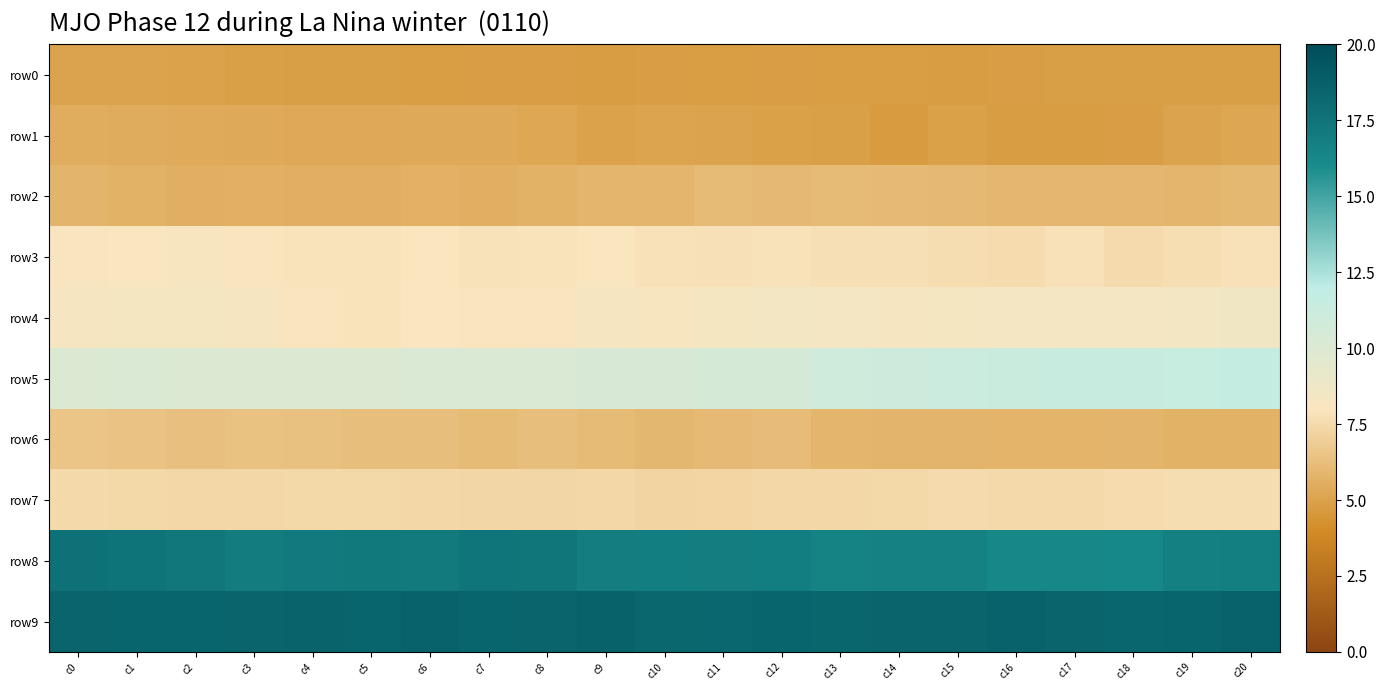

Reading right to left, list all the values displayed in this chart.

row0: c20=249	c19=249	c18=249	c17=249	c16=246	c15=242	c14=244	c13=245	c12=247	c11=244	c10=246	c9=242	c8=246	c7=246	c6=245	c5=249	c4=249	c3=250	c2=255	c1=259	c0=258
row1: c20=265	c19=258	c18=246	c17=243	c16=242	c15=252	c14=241	c13=251	c12=252	c11=258	c10=261	c9=255	c8=266	c7=272	c6=274	c5=271	c4=271	c3=273	c2=277	c1=278	c0=280
row2: c20=307	c19=301	c18=303	c17=303	c16=302	c15=309	c14=310	c13=312	c12=309	c11=312	c10=301	c9=300	c8=293	c7=285	c6=291	c5=286	c4=286	c3=289	c2=287	c1=292	c0=299
row3: c20=400	c19=393	c18=385	c17=400	c16=386	c15=390	c14=394	c13=395	c12=402	c11=399	c10=400	c9=408	c8=404	c7=403	c6=408	c5=404	c4=405	c3=406	c2=416	c1=409	c0=414
row4: c20=438	c19=434	c18=429	c17=428	c16=427	c15=424	c14=422	c13=428	c12=430	c11=424	c10=419	c9=420	c8=412	c7=407	c6=410	c5=405	c4=407	c3=421	c2=424	c1=424	c0=421
row5: c20=591	c19=585	c18=581	c17=583	c16=578	c15=574	c14=566	c13=561	c12=541	c11=540	c10=528	c9=529	c8=521	c7=521	c6=519	c5=515	c4=511	c3=515	c2=516	c1=518	c0=513
row6: c20=292	c19=293	c18=299	c17=297	c16=296	c15=299	c14=299	c13=300	c12=315	c11=310	c10=305	c9=312	c8=321	c7=313	c6=320	c5=321	c4=325	c3=327	c2=323	c1=330	c0=336
row7: c20=391	c19=391	c18=387	c17=382	c16=383	c15=384	c14=379	c13=376	c12=377	c11=373	c10=370	c9=376	c8=374	c7=374	c6=377	c5=378	c4=379	c3=376	c2=377	c1=379	c0=382
row8: c20=860	c19=857	c18=831	c17=835	c16=833	c15=853	c14=853	c13=849	c12=863	c11=864	c10=863	c9=867	c8=889	c7=890	c6=877	c5=882	c4=875	c3=868	c2=884	c1=895	c0=902
row9: c20=950	c19=943	c18=938	c17=946	c16=951	c15=947	c14=945	c13=941	c12=942	c11=935	c10=936	c9=953	c8=945	c7=943	c6=950	c5=943	c4=948	c3=944	c2=942	c1=943	c0=944